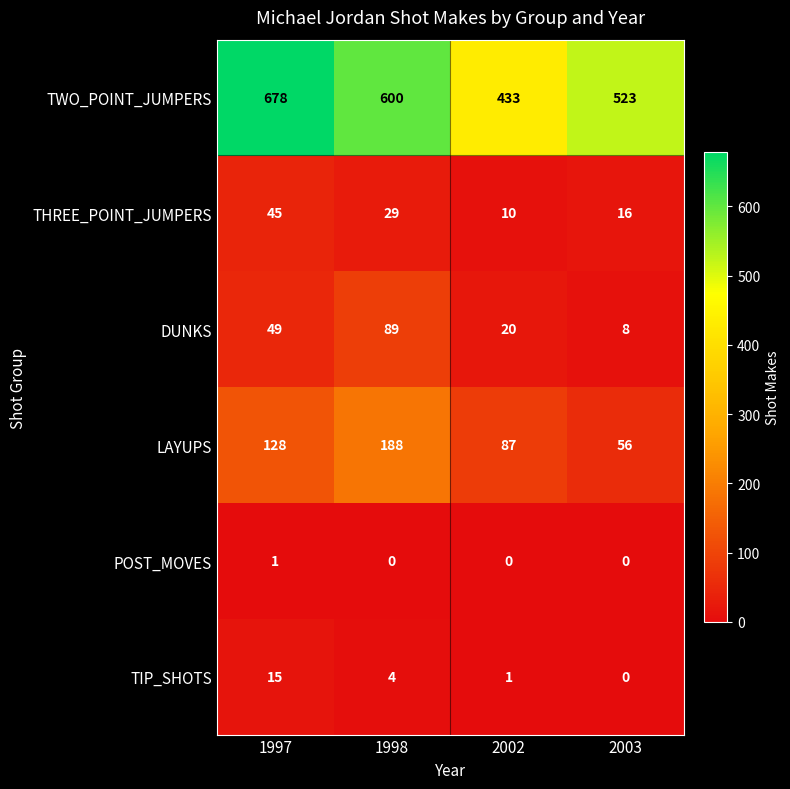

The DUNKS series shows 130 at 1998. True or false?

False